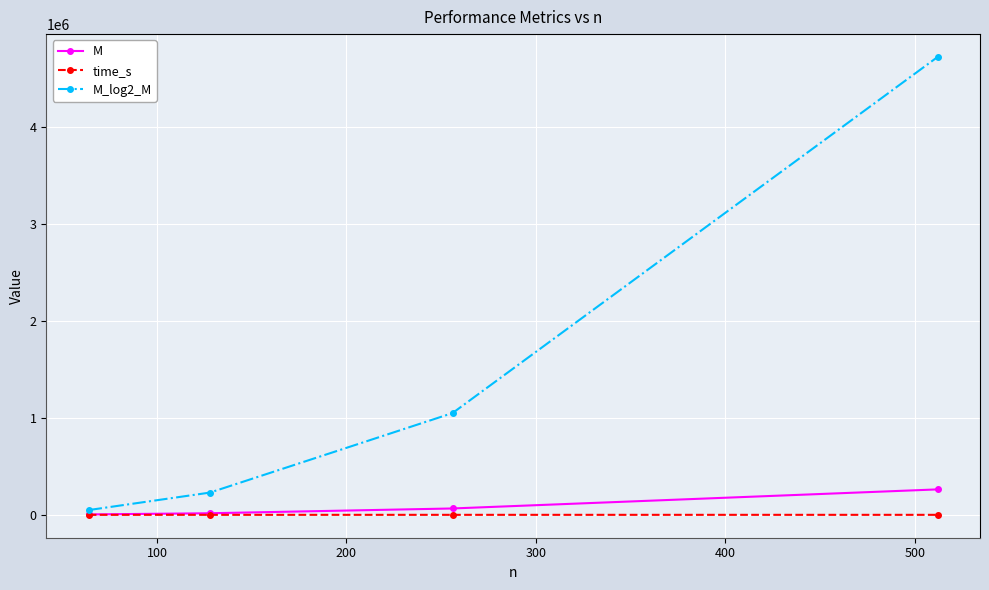

Which series has the widest spread of values?

M_log2_M